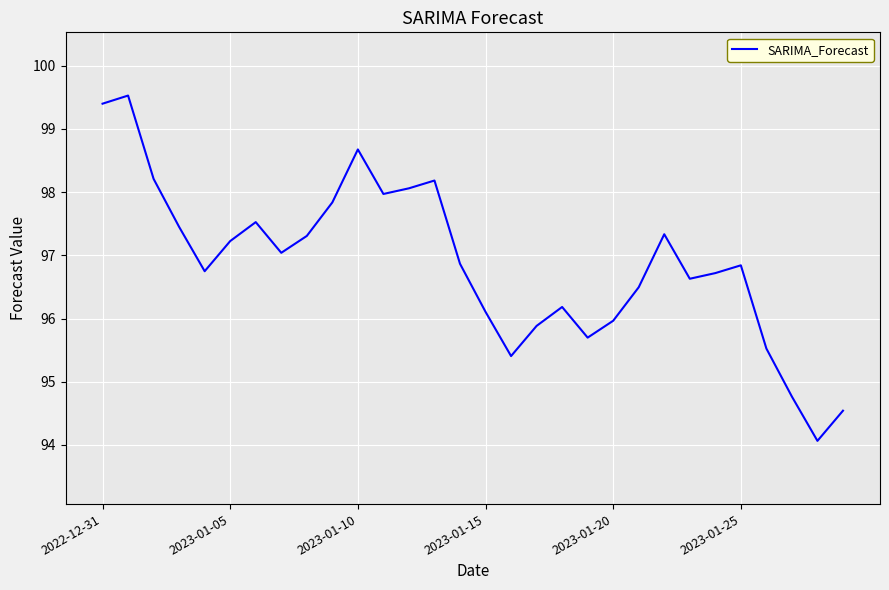

What is the smallest value displayed?

94.1